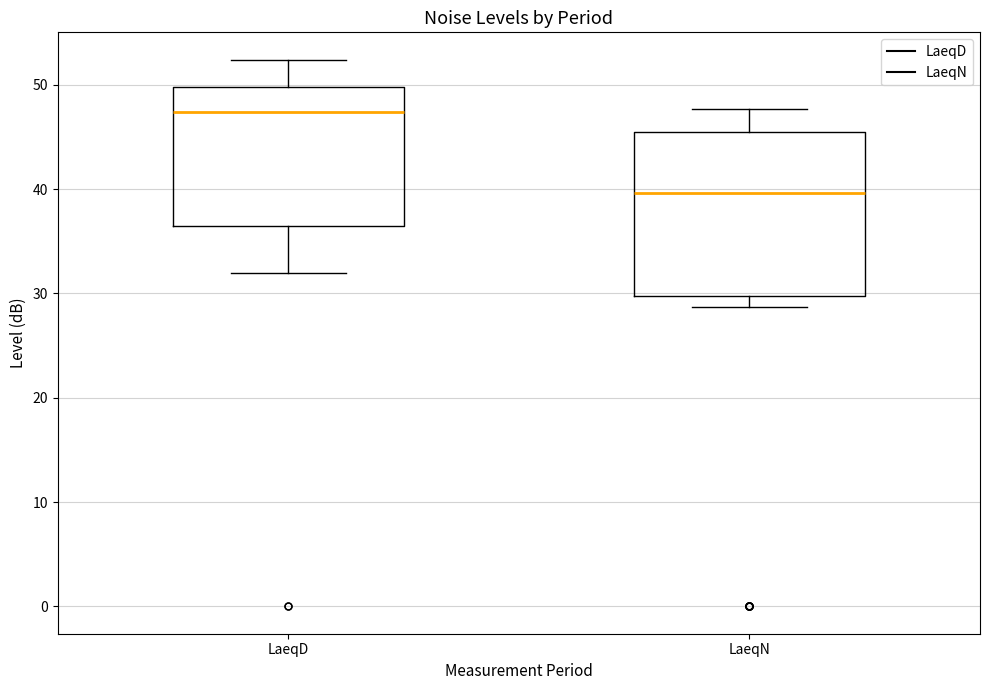

Reading left to right, read every box against the y-axis: the position of its median line, the range the box covers, and the ends of its whiskers. The values are not printed on the chart, so give them approximately, as read against the axis.

LaeqD: median 47, box 36 to 50, whiskers 32 to 52
LaeqN: median 40, box 30 to 45, whiskers 29 to 48